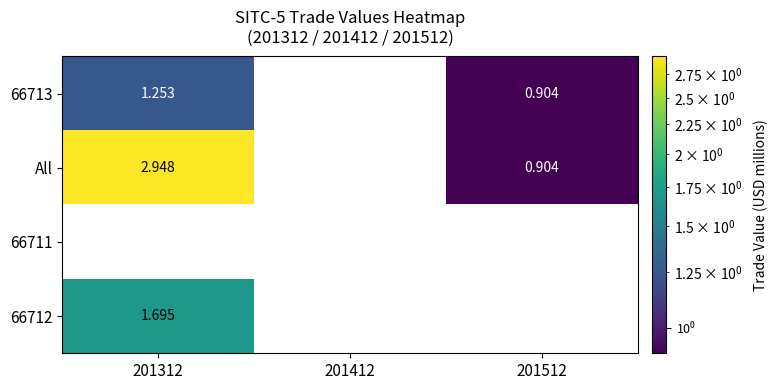

Which series has the widest spread of values?

All